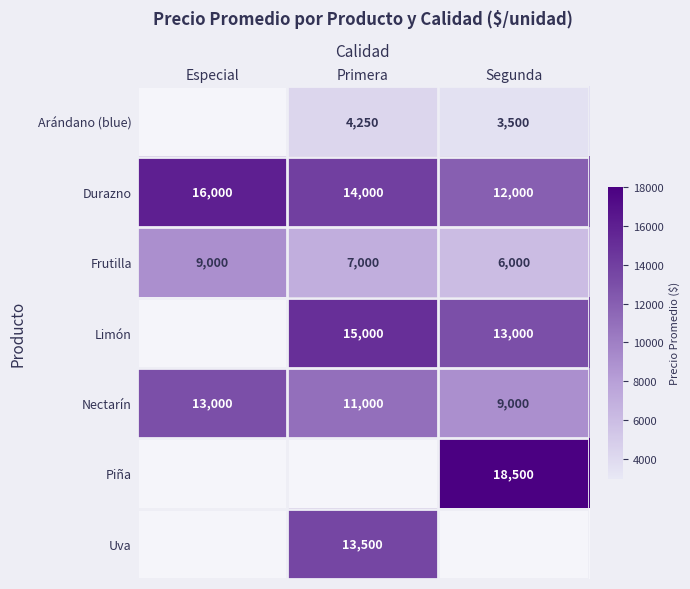

True or false: Durazno has a value of 3965 at Segunda.

False